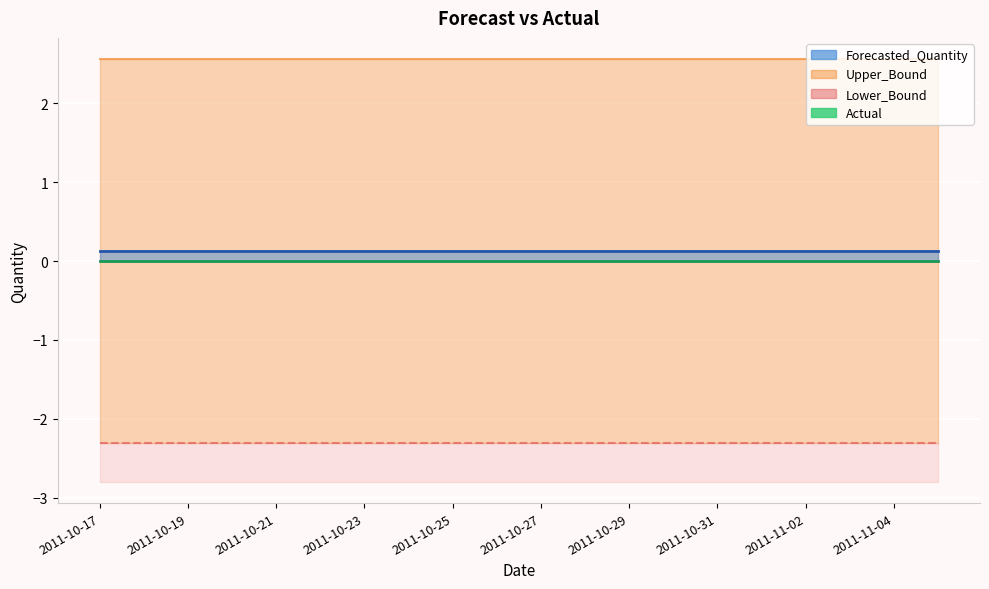

True or false: Lower_Bound has a value of -2.3 at 2011-11-03.

True